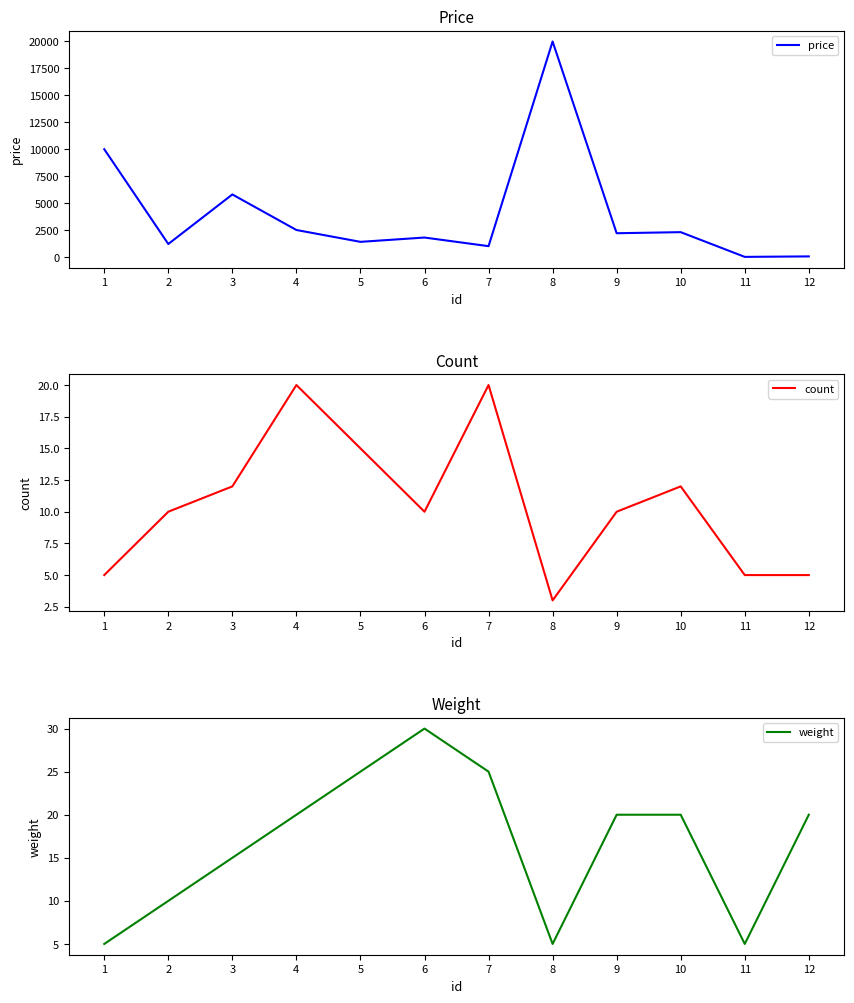

What is the highest value of the count series?

20